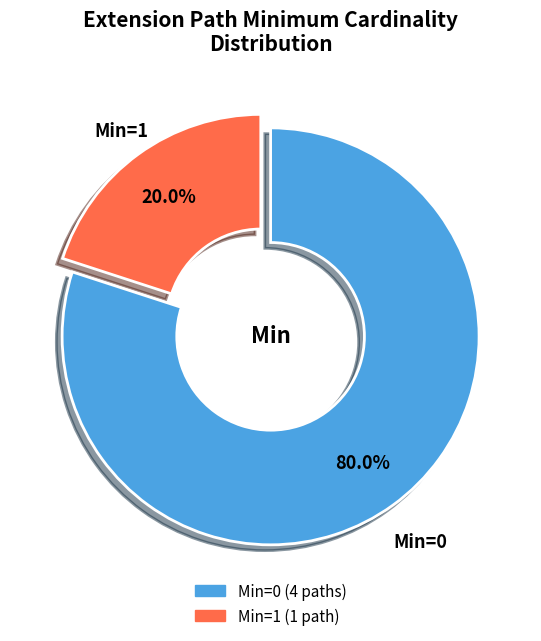

Does any single category account for the majority?

Yes